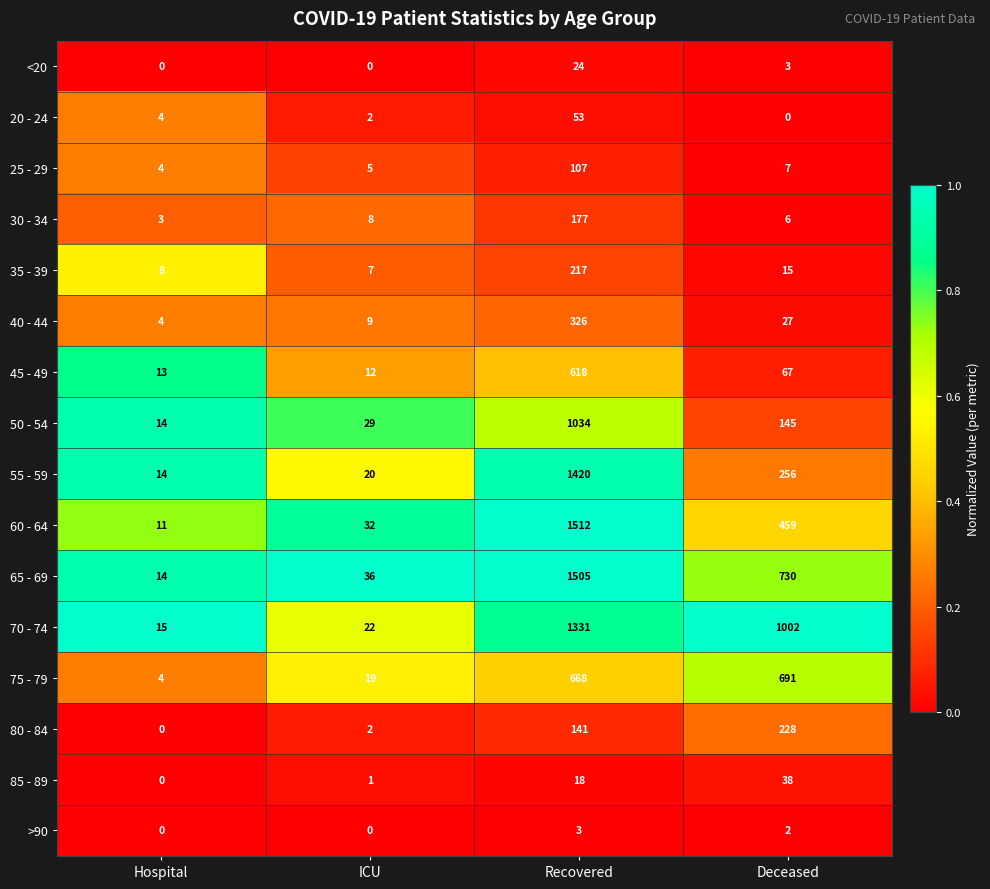

True or false: 20 - 24 has a value of -31 at Deceased.

False